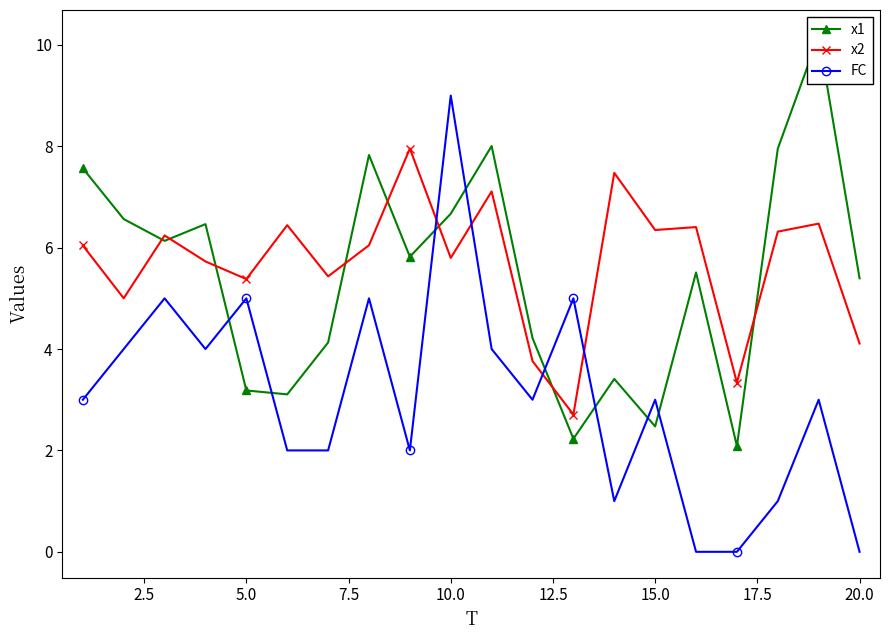

Which category has the highest value in the FC series?

10.0